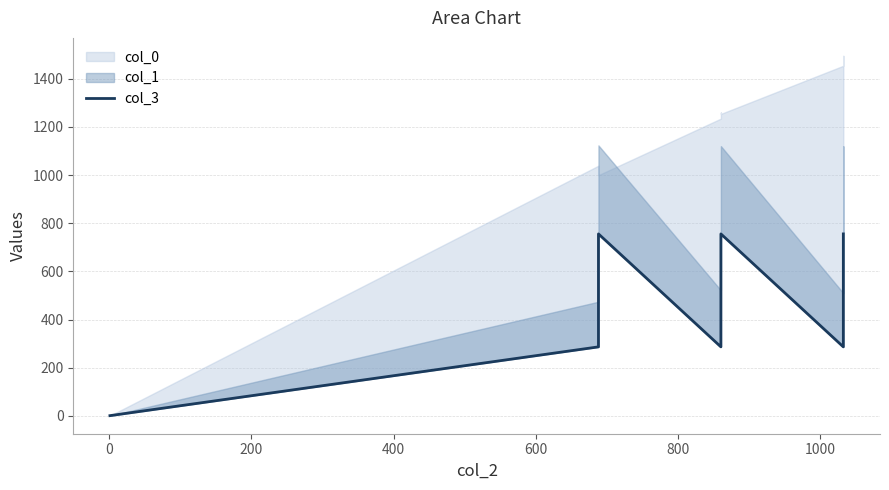

How many lines are shown in the chart?

1